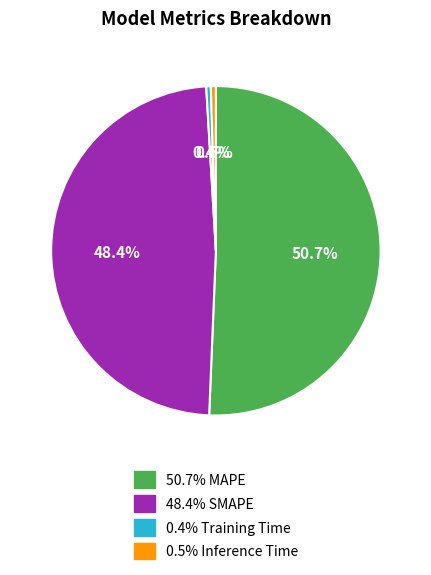

To the nearest percent, what is the difference between the largest and smallest slice percentages?

50%